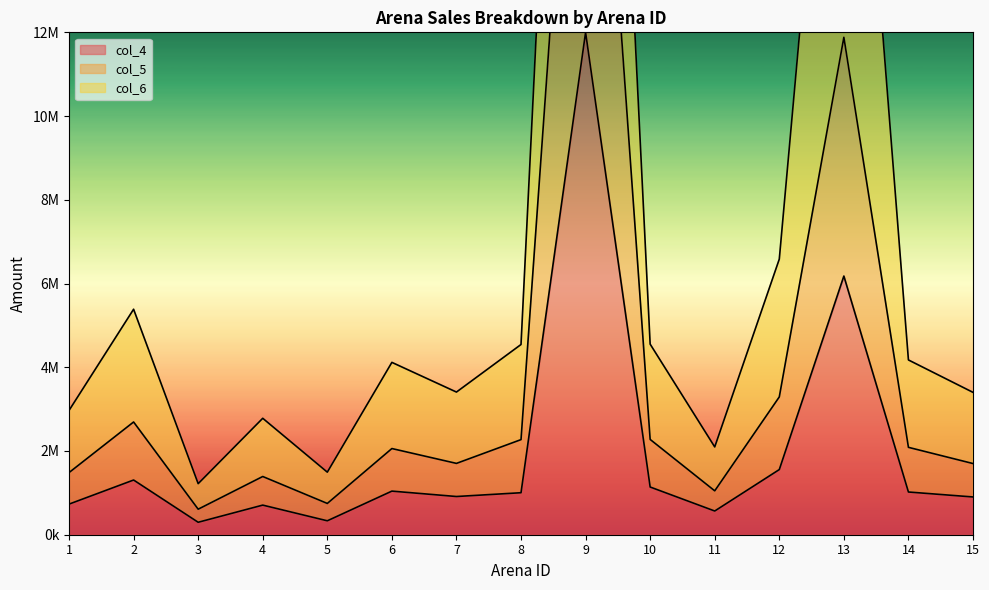

What is the difference between the second highest and minimum values in the col_5 series?

5391616